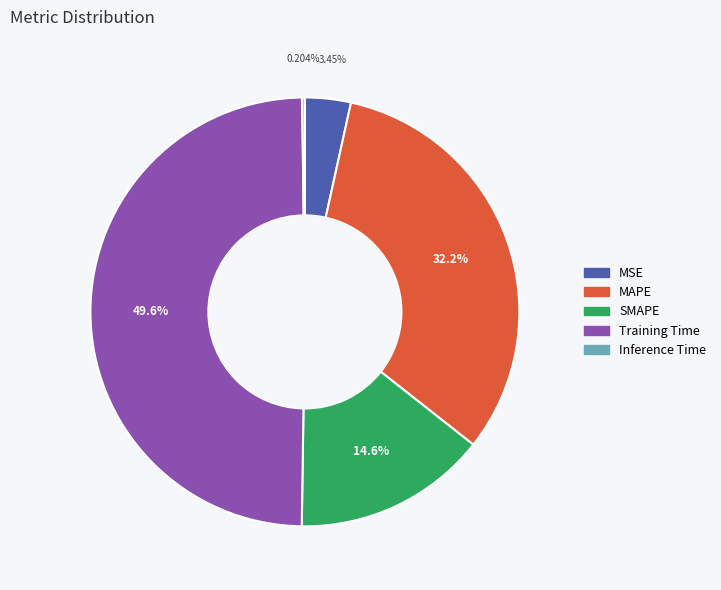

Between SMAPE and Training Time, which is larger?

Training Time